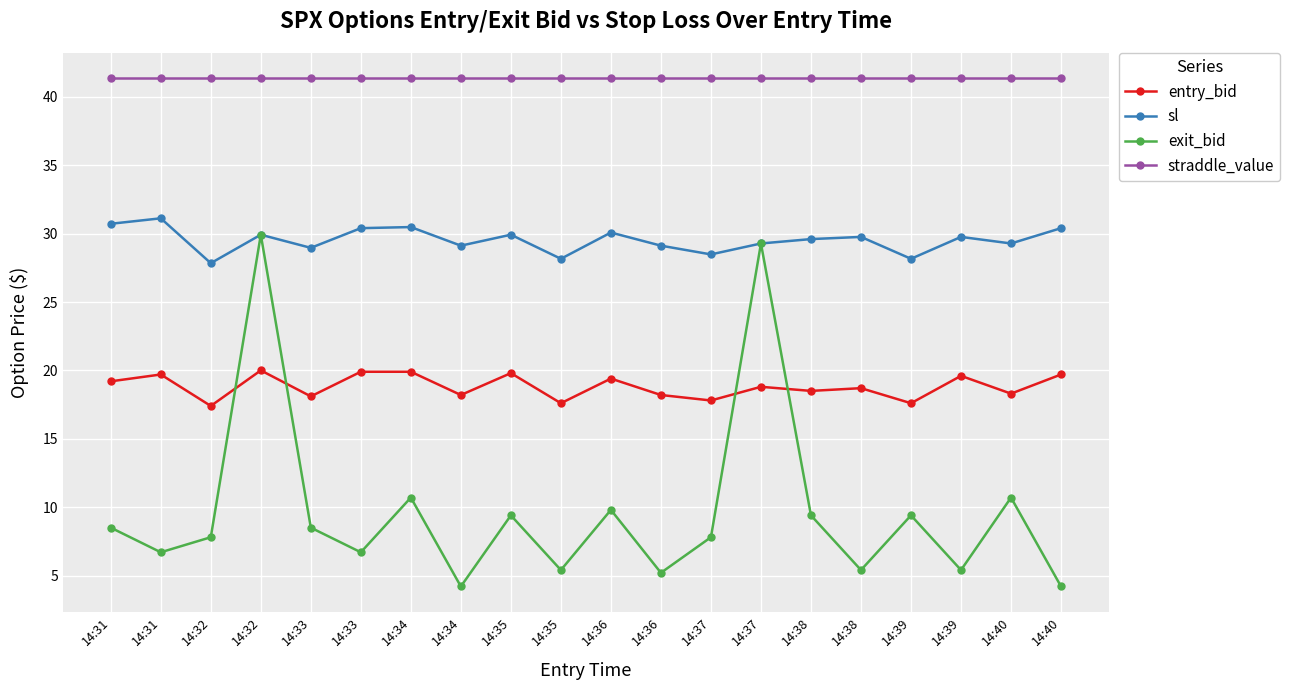

True or false: sl has a value of 30.7 at 14:31.

True